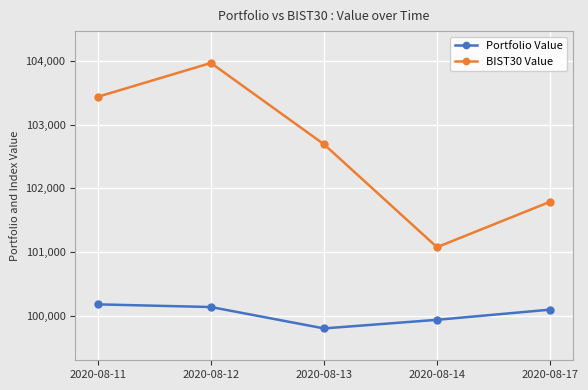

What is the smallest value displayed?

99802.1